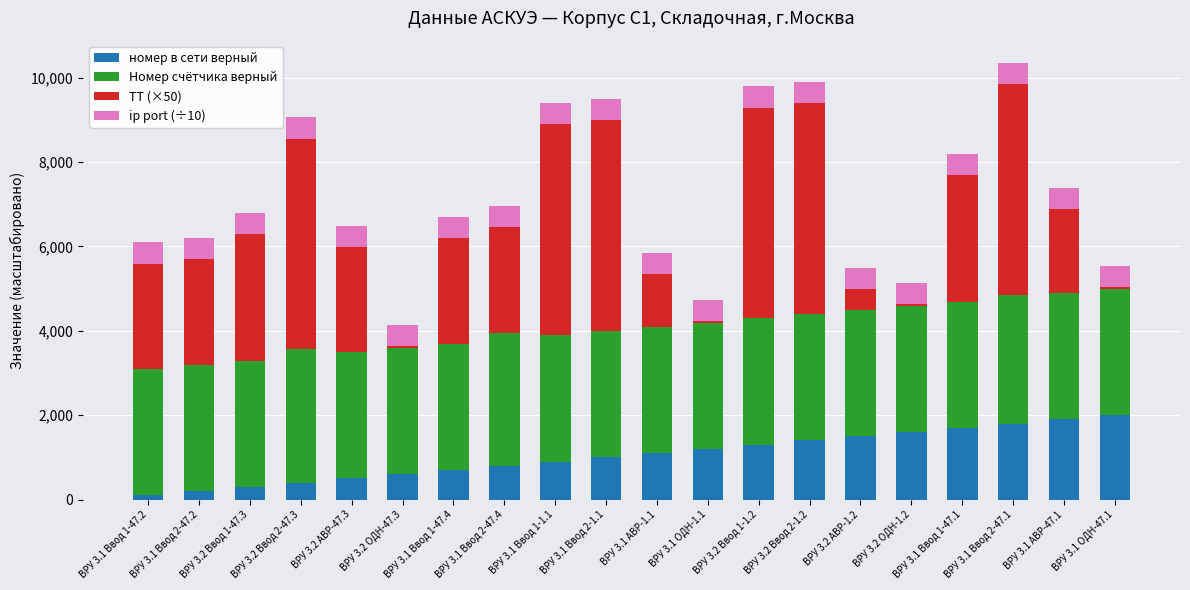

How many ТТ (×50) values are between 1250 and 5000?

15